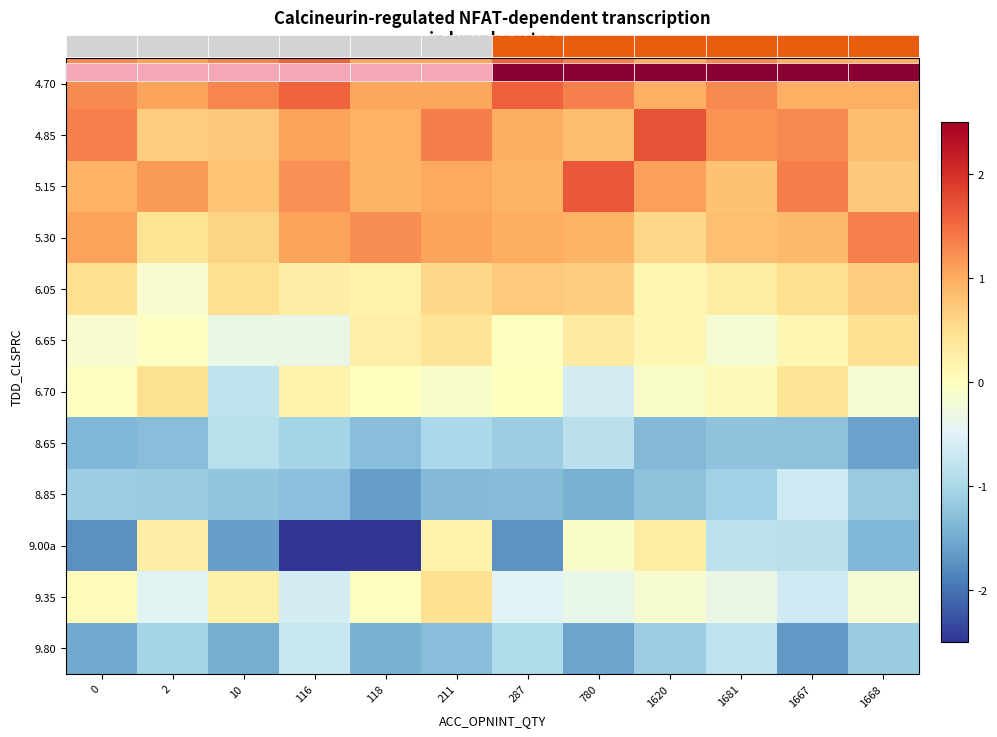

Which series has the largest range (max minus min)?

9.00a